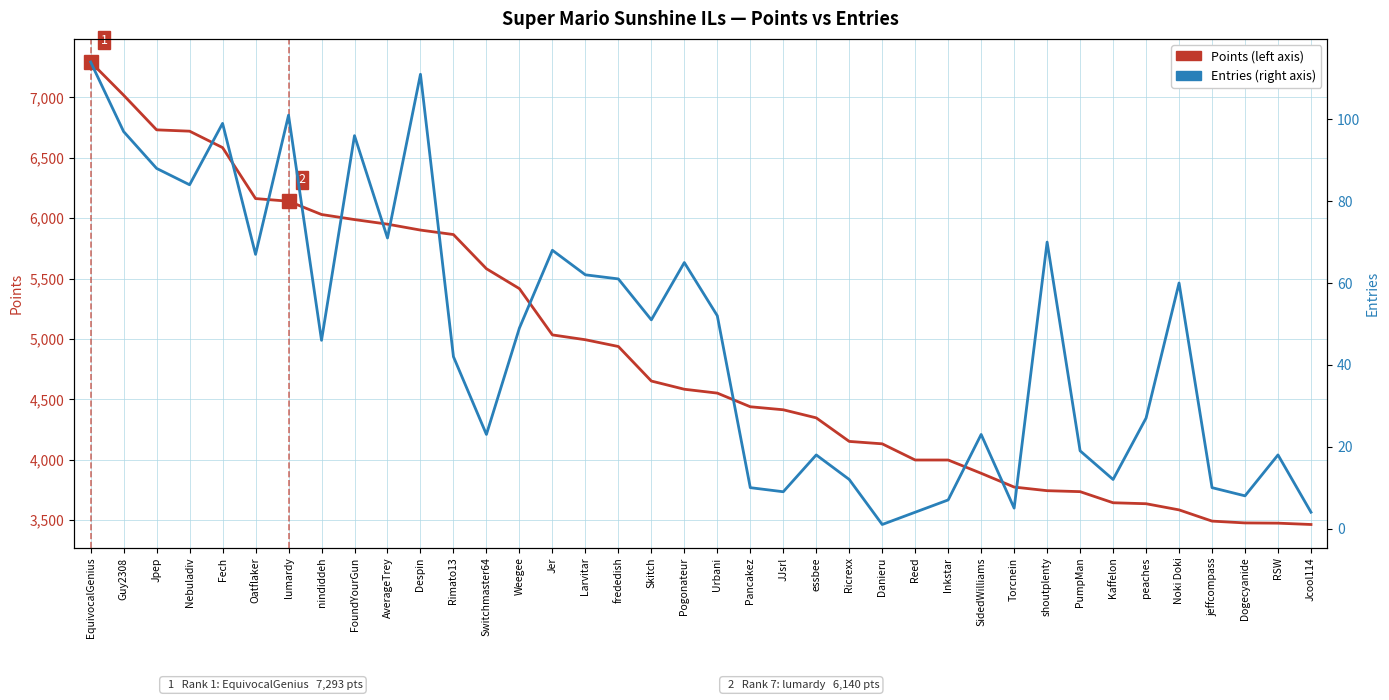

What are all the series names shown in the legend?

Points (left axis), Entries (right axis)